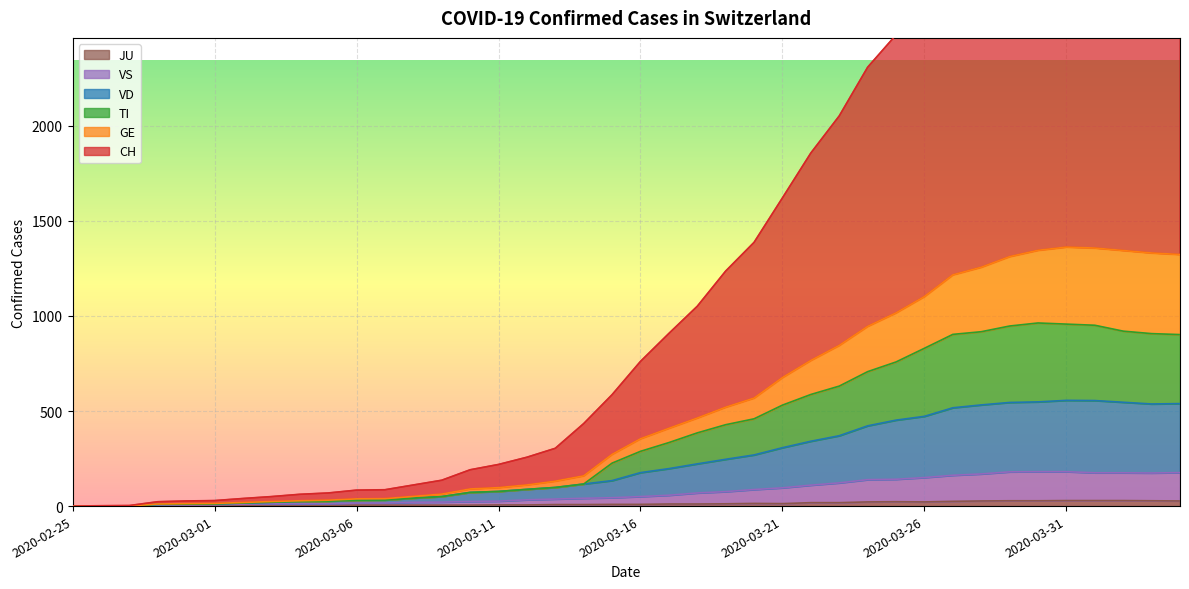

Between 2020-03-28 and 2020-03-31, which series saw the biggest shift?

CH